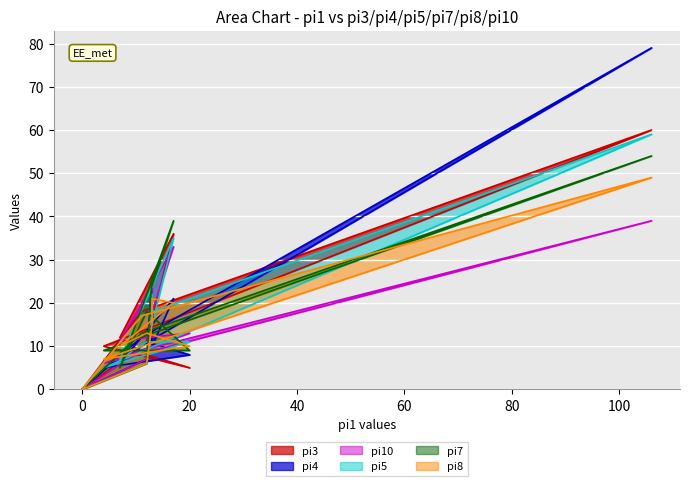

Reading left to right, transcribe all the data shown in this chart.

pi3: 0	11	20	16	36	12	8	5	10	60	18	0
pi4: 0	7	26	10	21	6	11	8	5	79	12	0
pi10: 0	7	24	18	33	11	12	13	6	39	9	0
pi5: 0	6	22	15	35	7	11	11	5	59	17	0
pi7: 0	6	26	24	39	5	18	9	9	54	13	0
pi8: 0	6	15	21	20	10	13	10	7	49	17	0